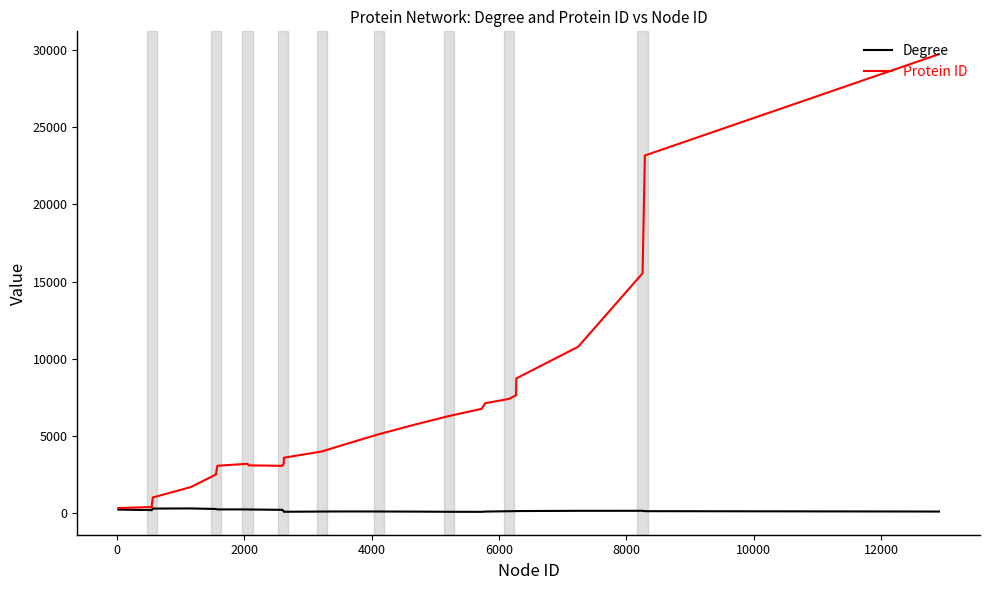

List the series in order of their peak value, highest first.

Protein ID, Degree